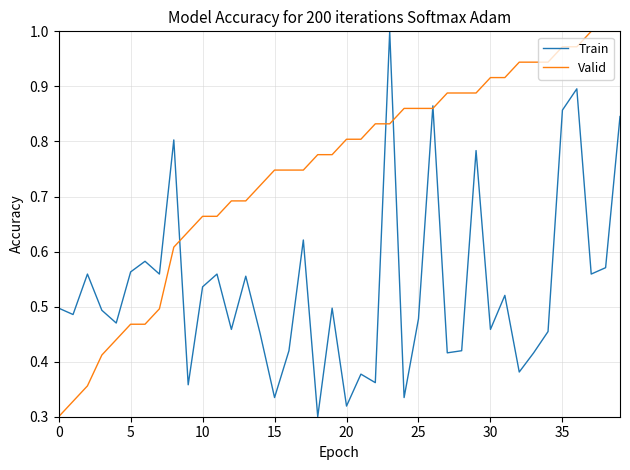

What is the difference between the second highest and minimum values in the Train series?

0.6